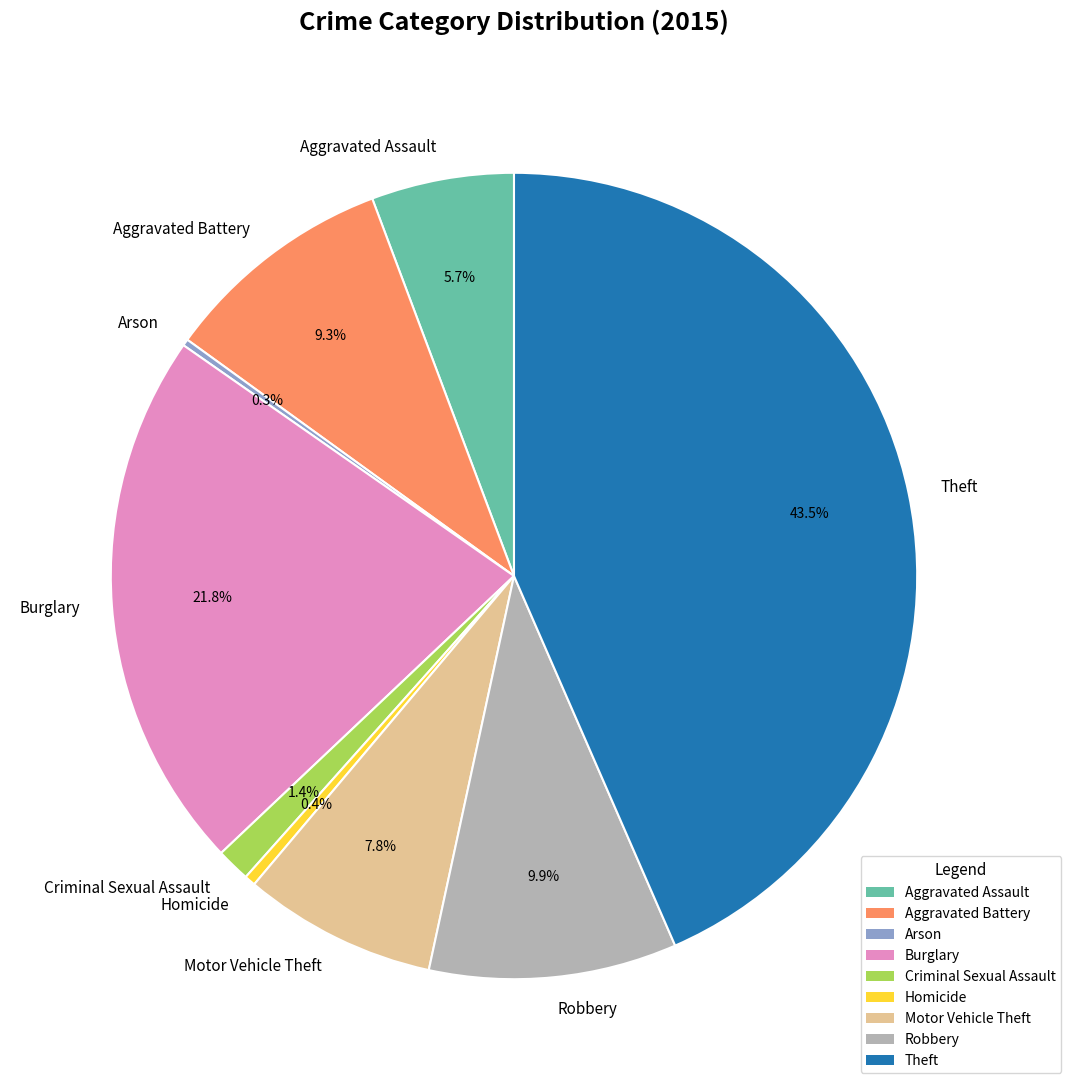

Approximately how many times larger is the value at Burglary compared to Homicide?

49.2